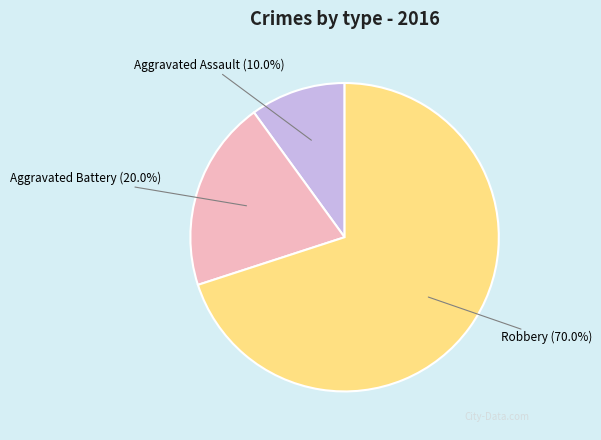

Which slice is the largest?

Robbery